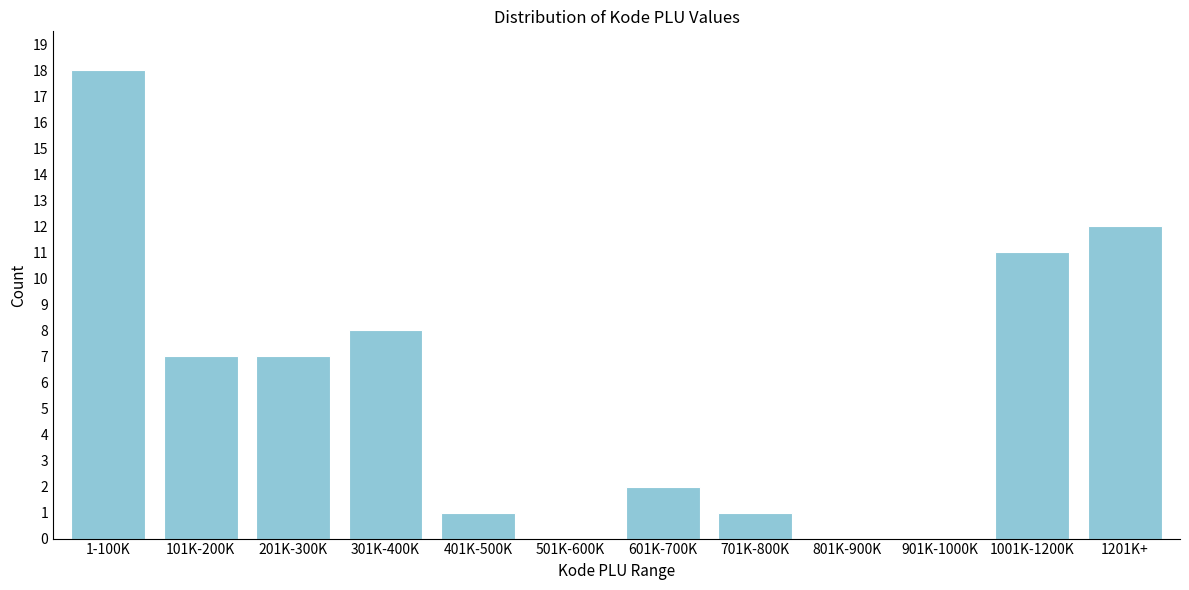

Reading right to left, transcribe all the data shown in this chart.

1201K+=12	1001K-1200K=11	901K-1000K=0	801K-900K=0	701K-800K=1	601K-700K=2	501K-600K=0	401K-500K=1	301K-400K=8	201K-300K=7	101K-200K=7	1-100K=18